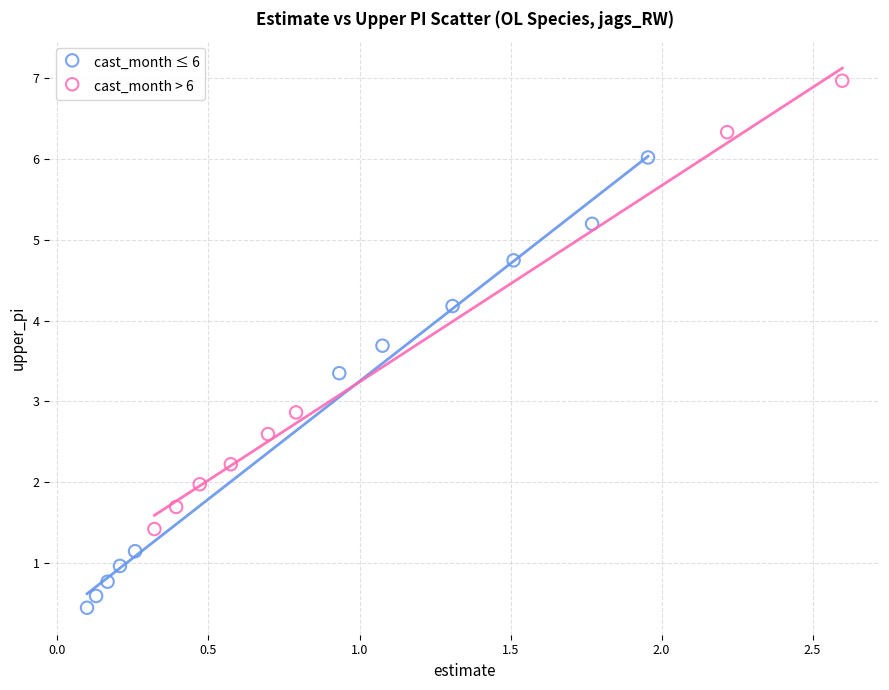

Which series contains the lowest Y value?

cast_month ≤ 6